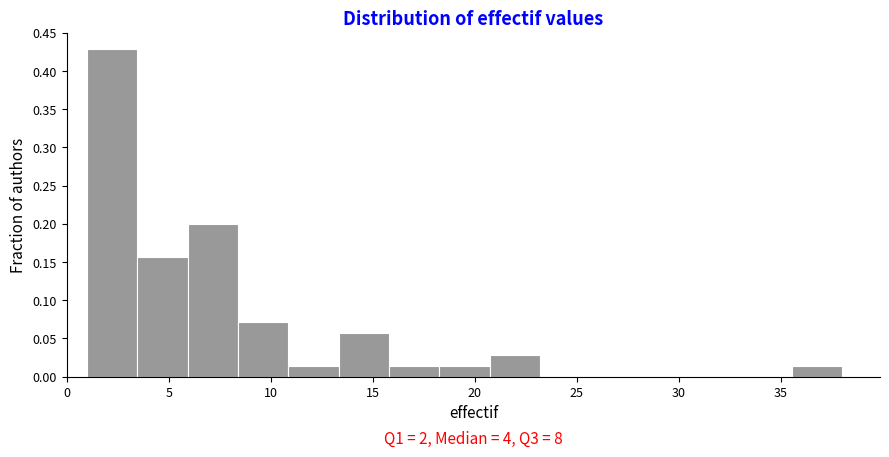

Which range on the x-axis has the tallest bar?

1.0 to 3.5